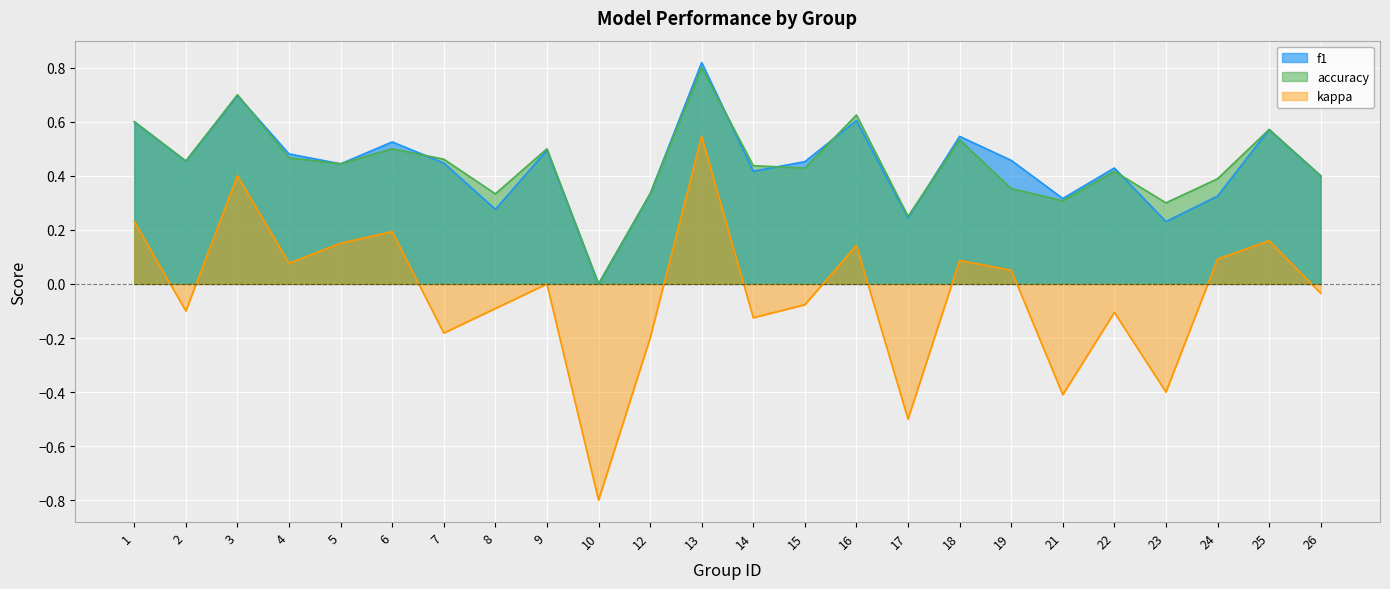

What is the average value of the f1 series?

0.4